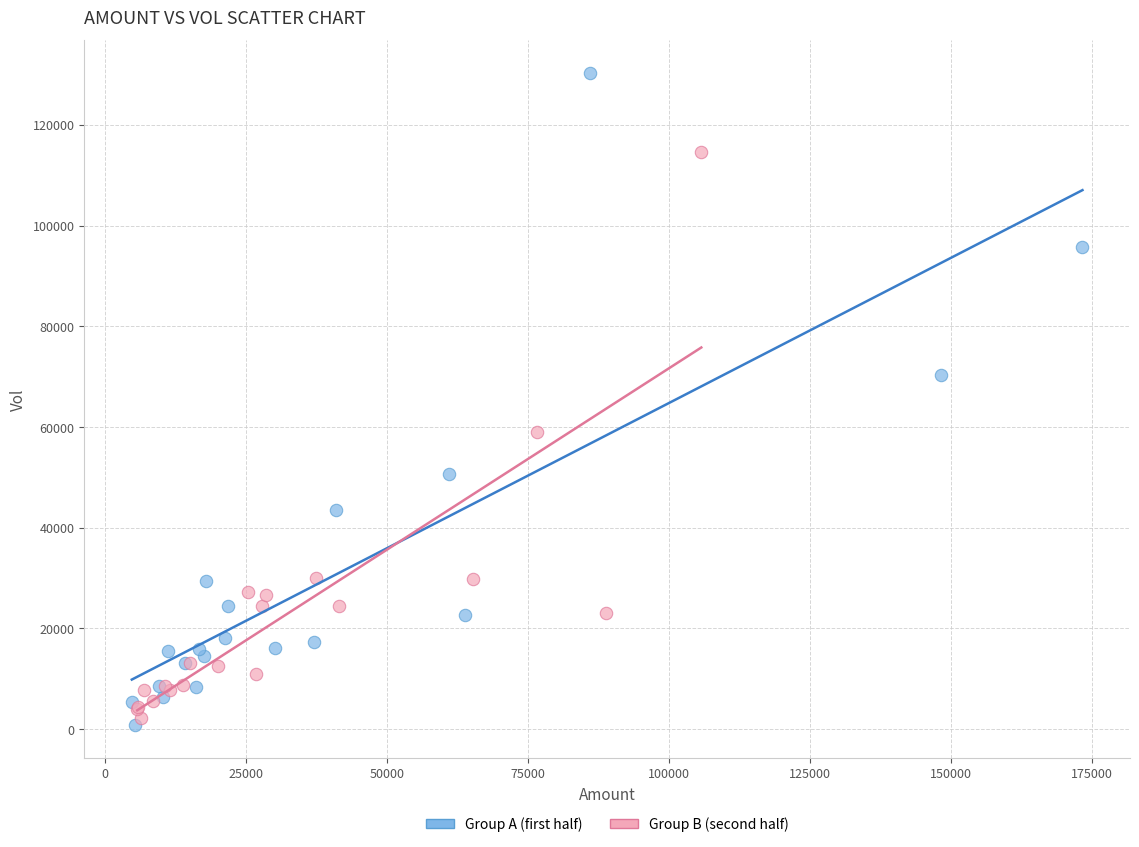

Which series reaches the minimum Y coordinate?

Group A (first half)